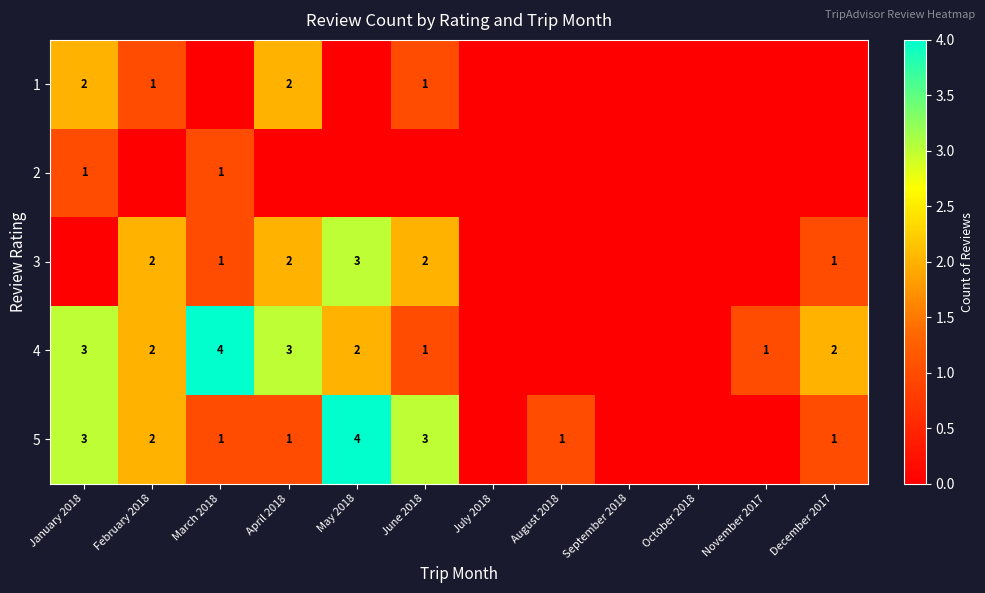

The value of 3 at June 2018 is 2. True or false?

True